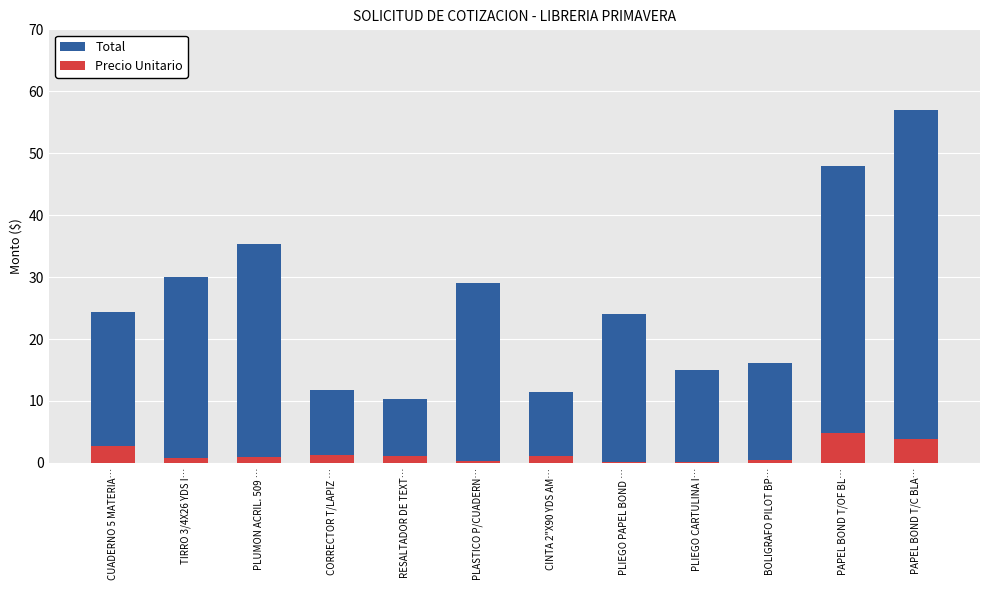

How many series are shown in this chart?

2